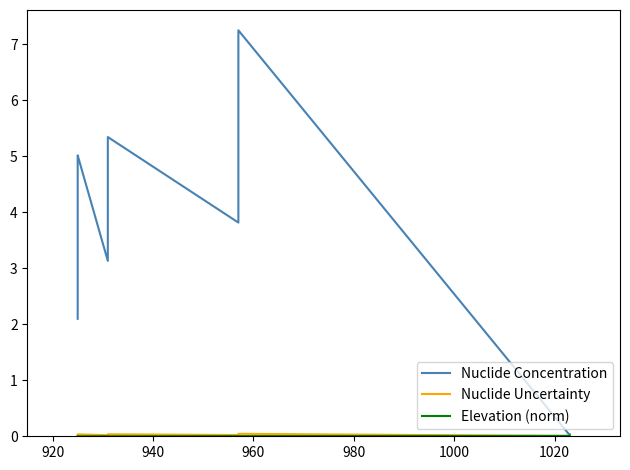

True or false: Elevation (norm) and Nuclide Concentration intersect in this chart.

False